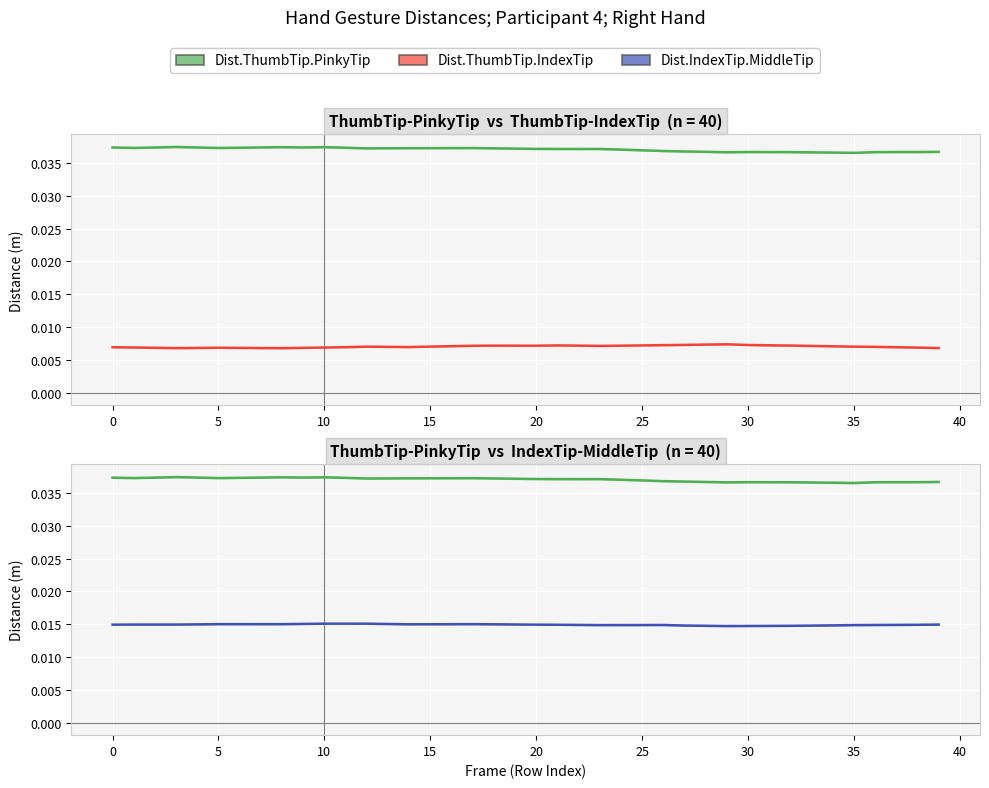

How many lines are shown in the chart?

3